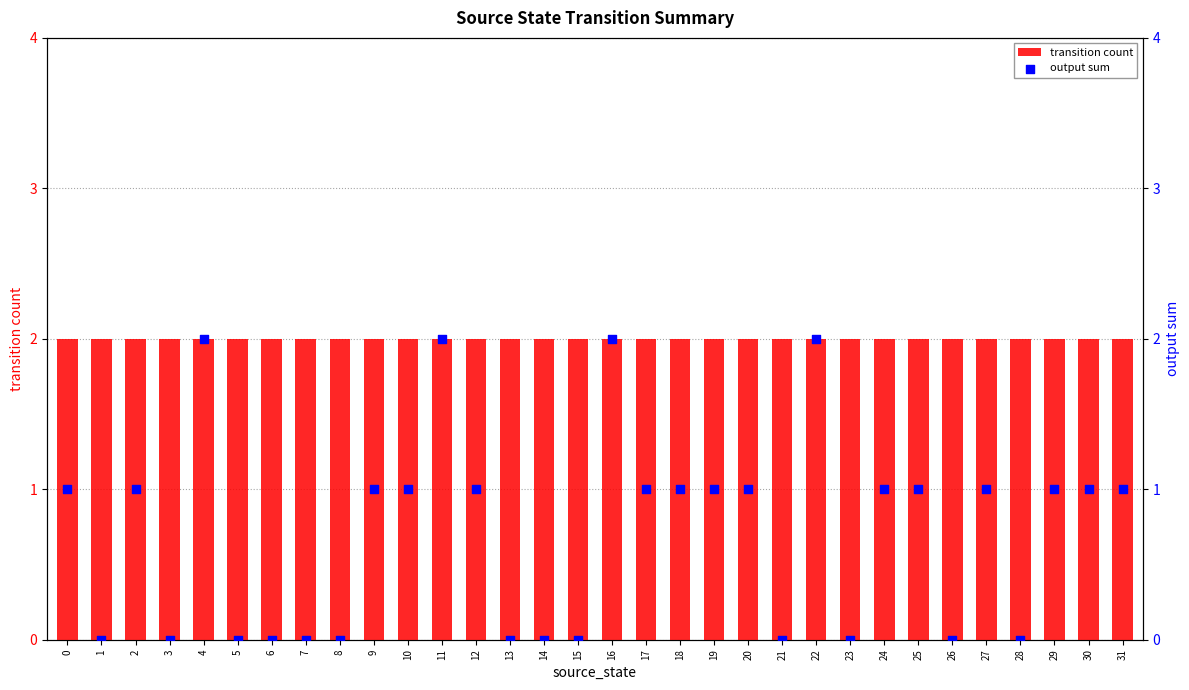

What are all the series names shown in the legend?

transition count, output sum